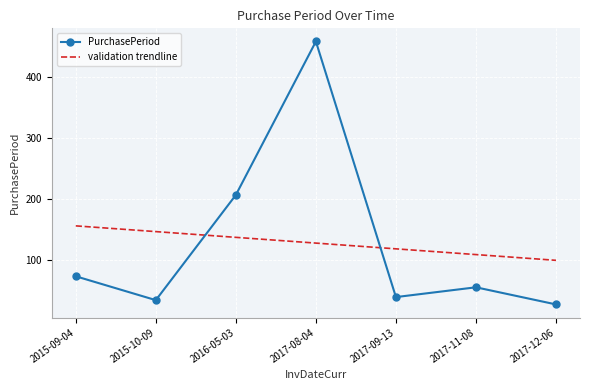

After their last crossing, which series has the higher values: PurchasePeriod or validation trendline?

validation trendline